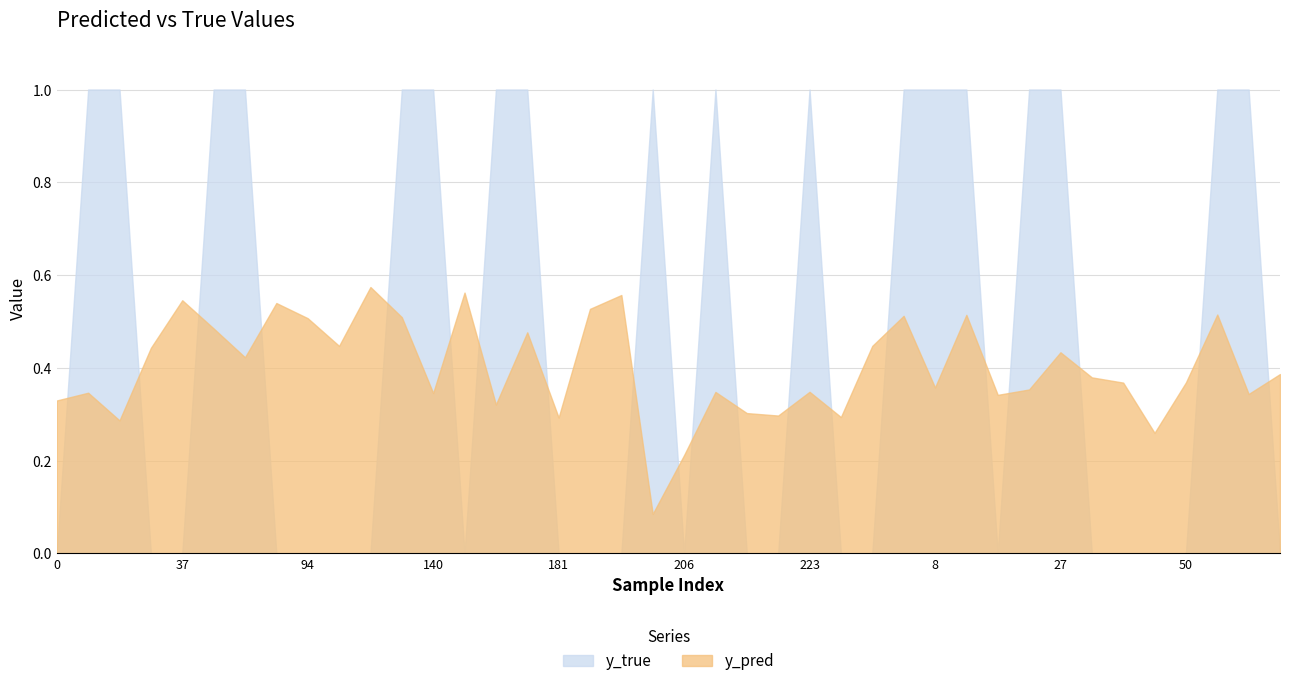

What is the spread (max minus min) of values at 262?

0.4